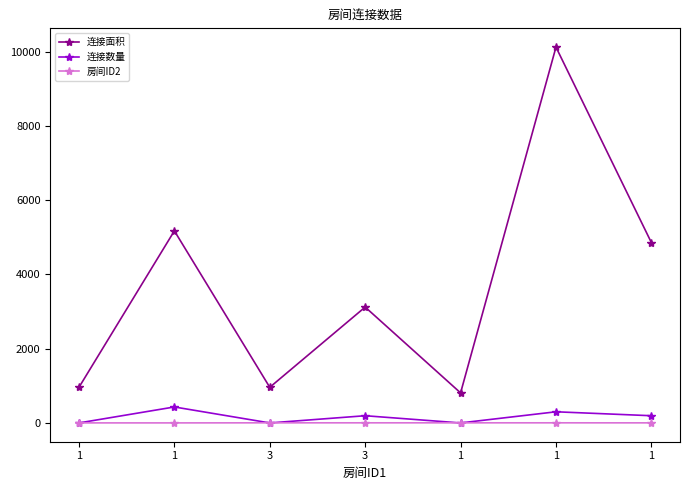

Which series changed the most between 3 and 1?

连接面积